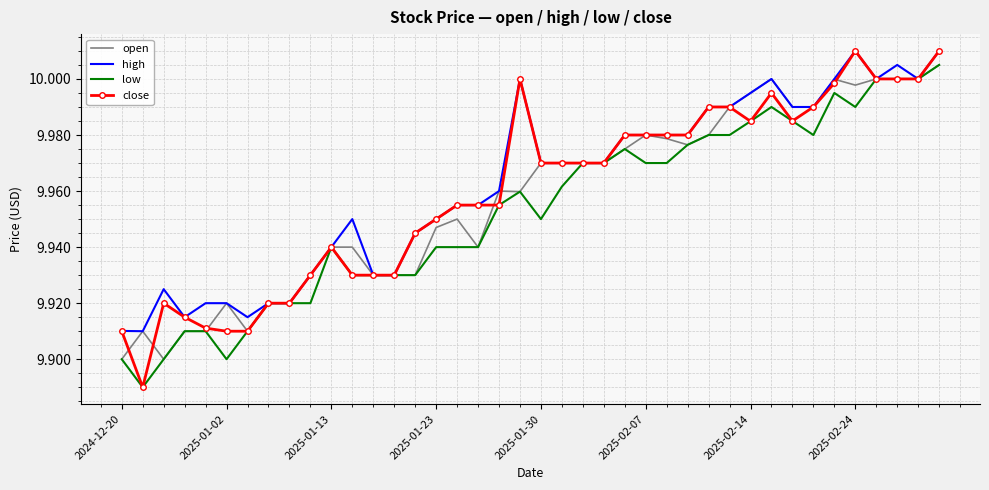

Which series has the largest range (max minus min)?

close